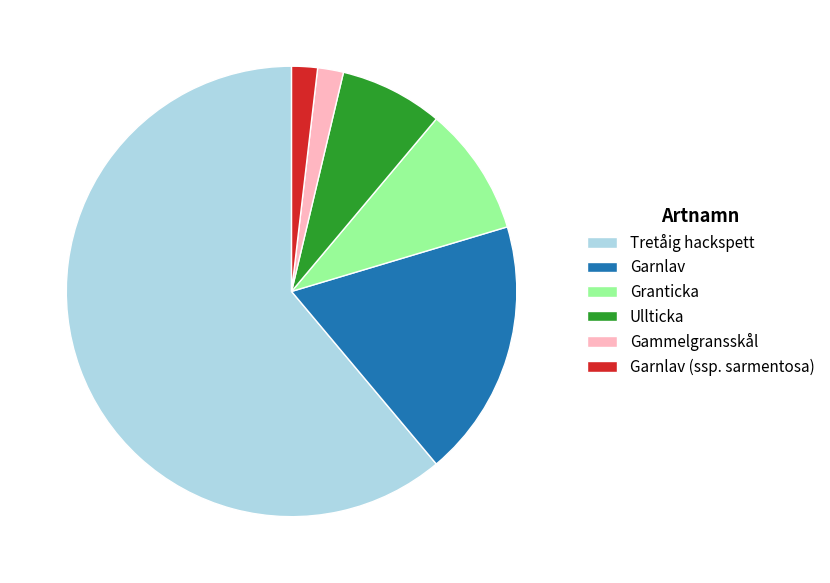

How many segments does this pie chart have?

6